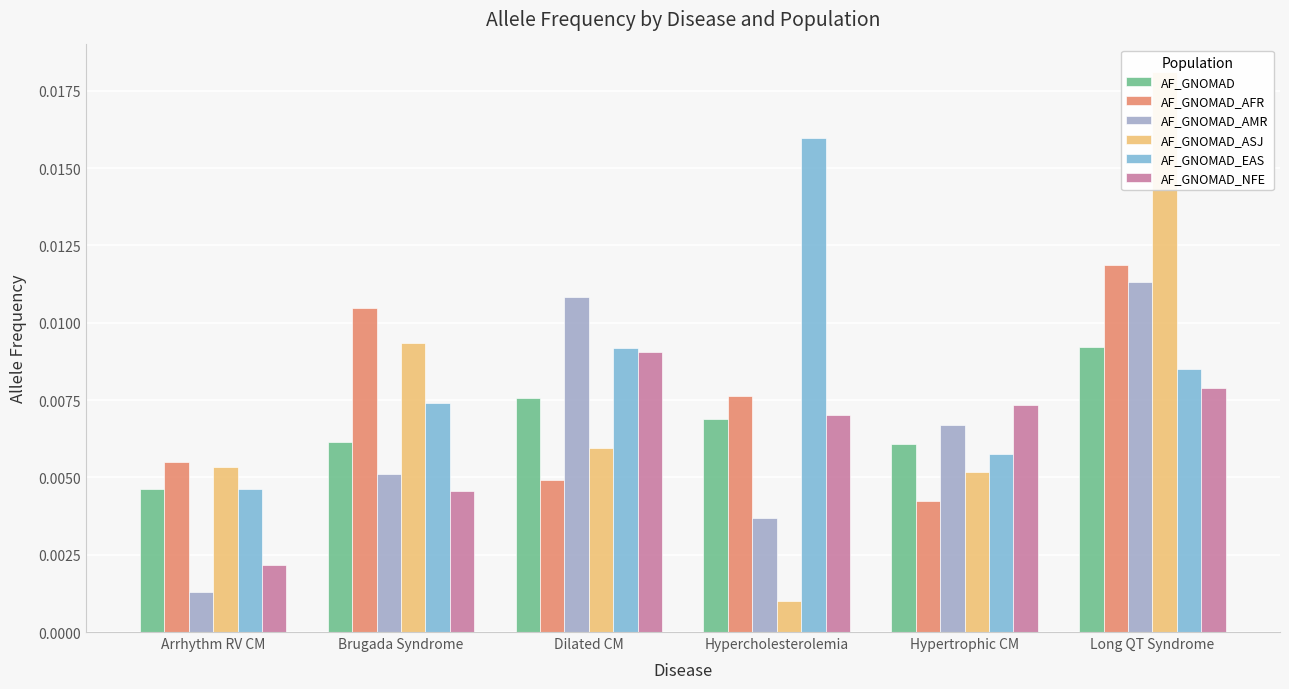

Does the chart contain stacked bars?

No